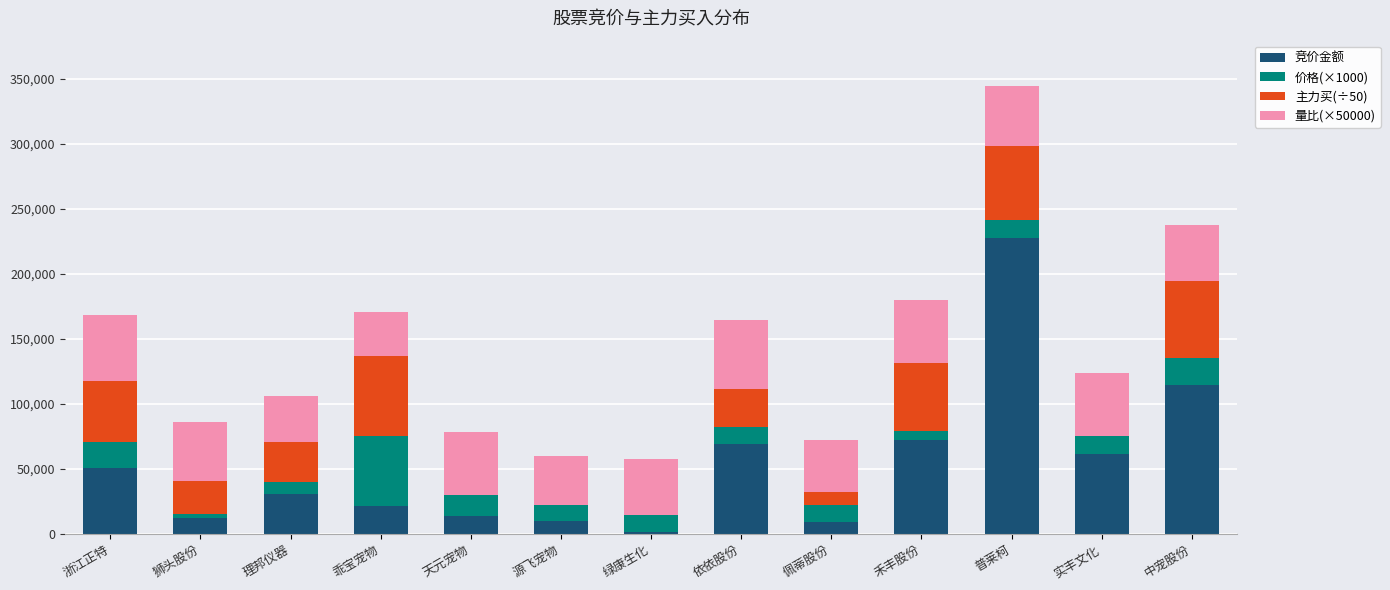

Read the 竞价金额 value at 普莱柯.

227454.0